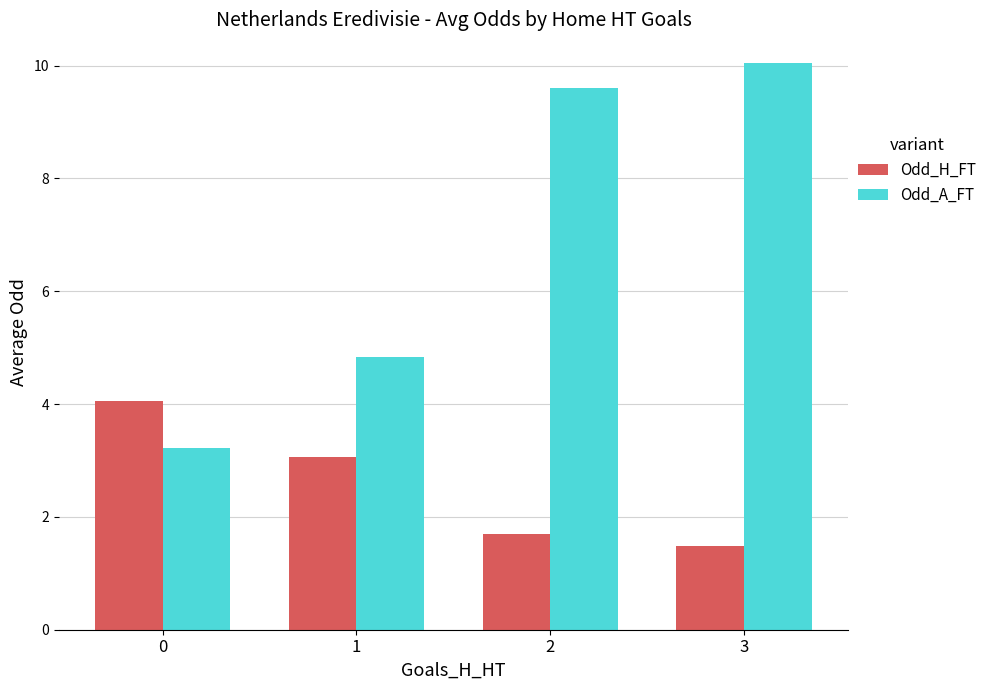

What is the value of the Odd_A_FT bar at the 1st from the left?

3.2